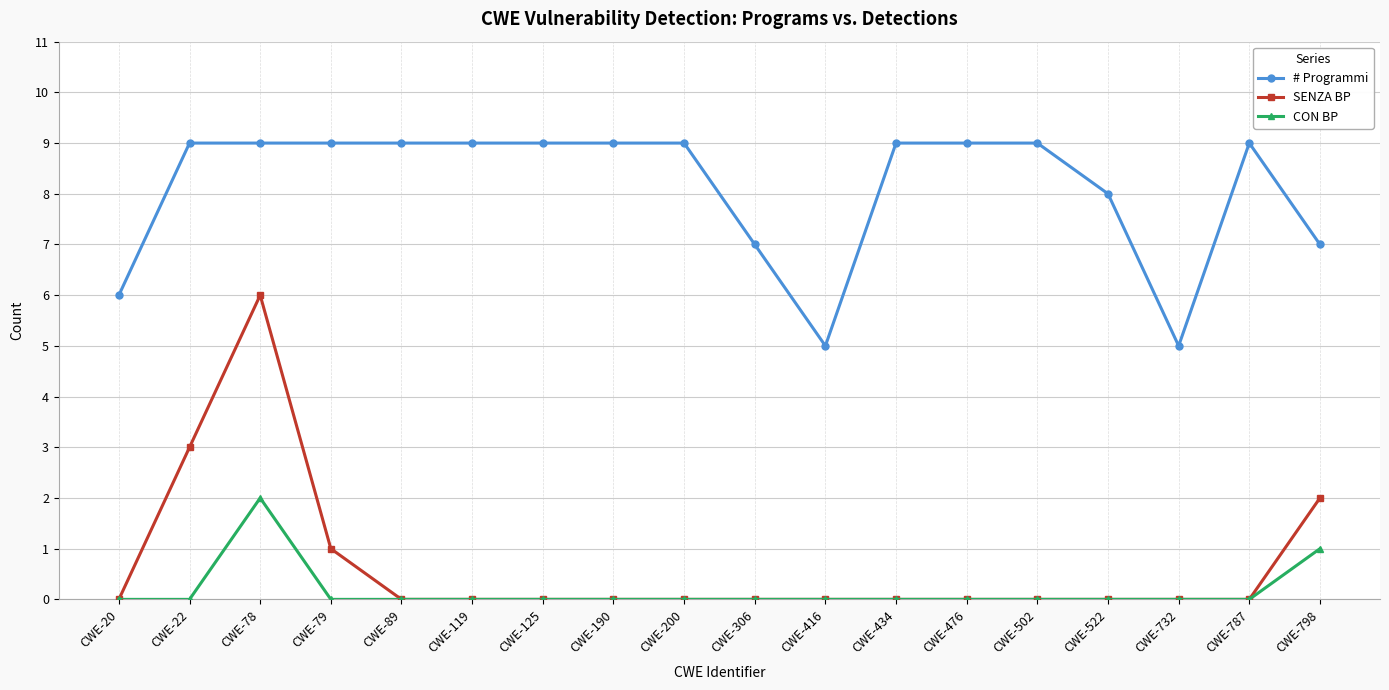

List the series in order of their peak value, highest first.

# Programmi, SENZA BP, CON BP